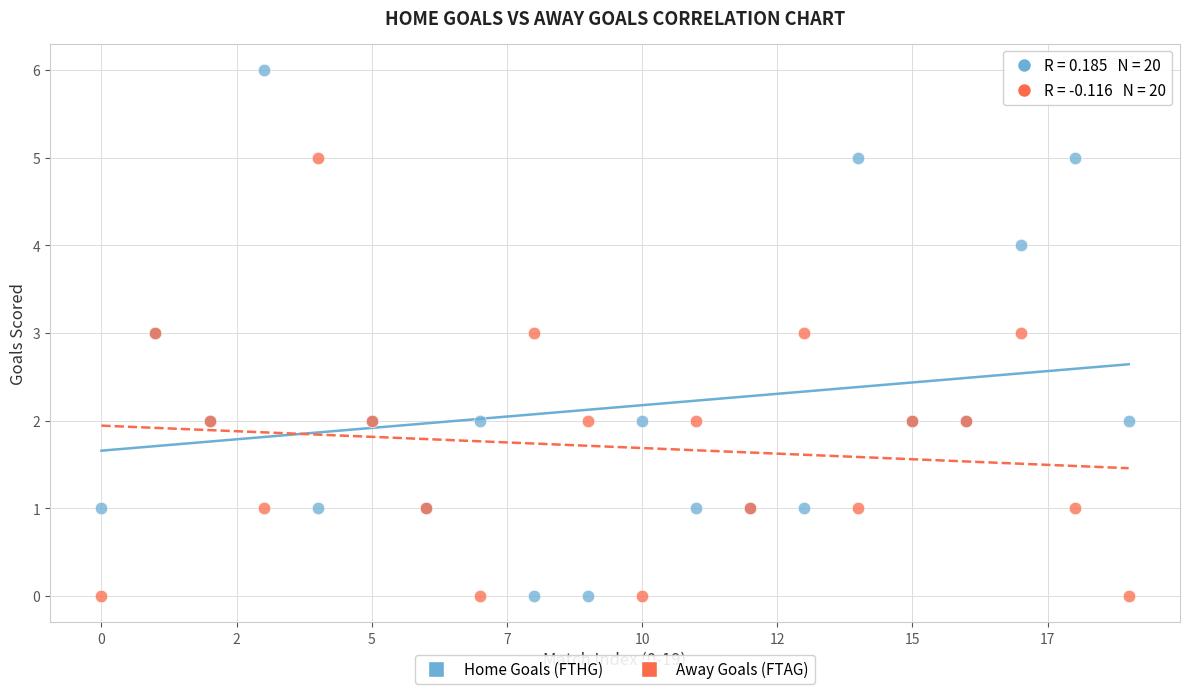

Which series contains the highest Y value?

Home Goals (FTHG)